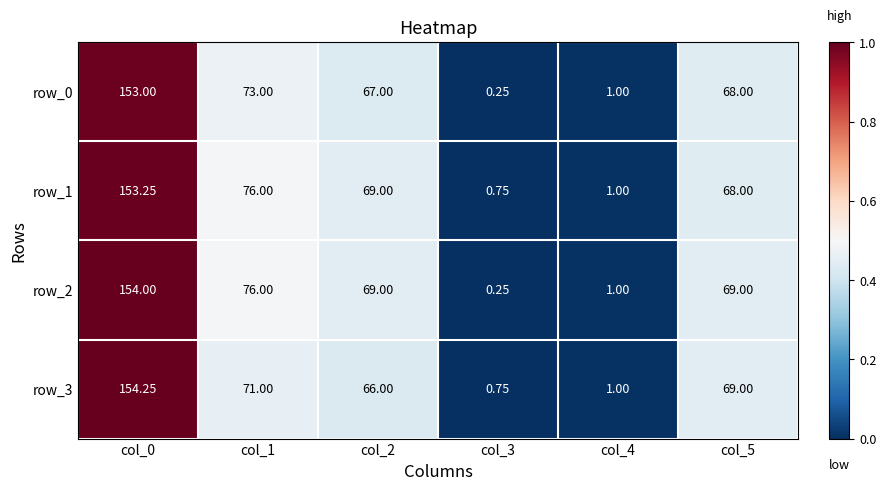

What is the sum of all row_3 values?

362.0